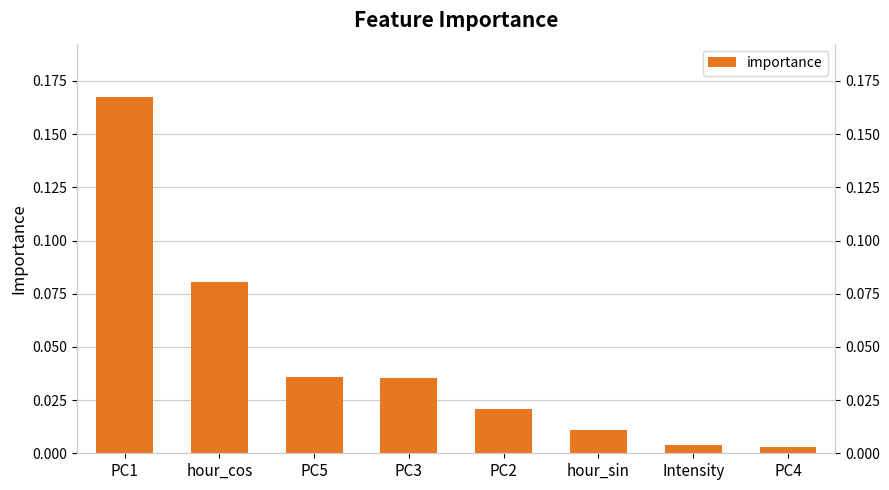

Rank the categories by value from highest to lowest.

PC1, hour_cos, PC5, PC3, PC2, hour_sin, Intensity, PC4